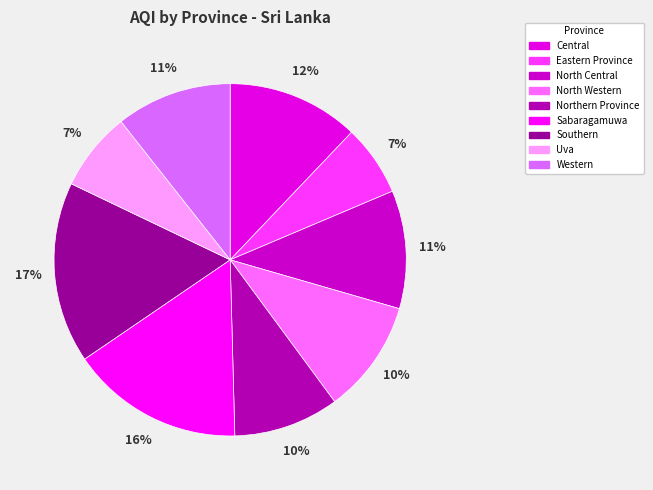

Between Northern Province and North Central, which is larger?

North Central